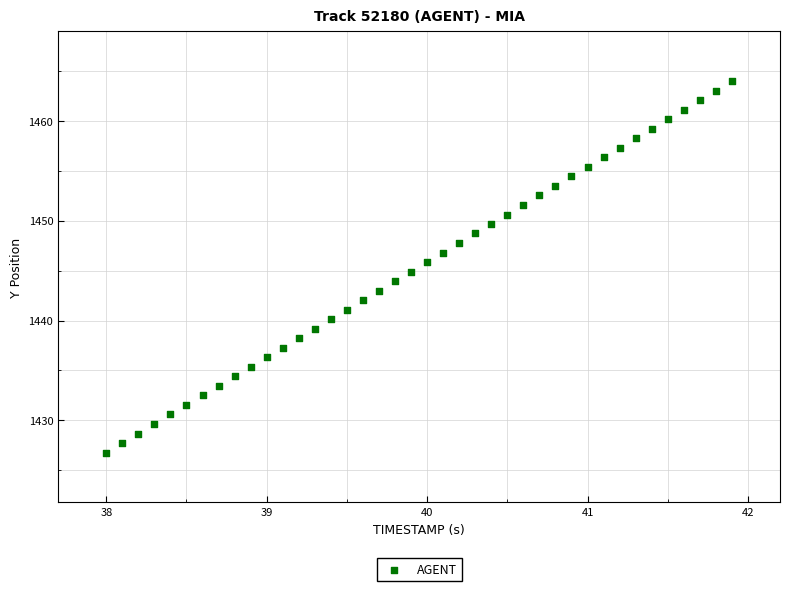

What is the range of Y values (max minus min)?

37.2